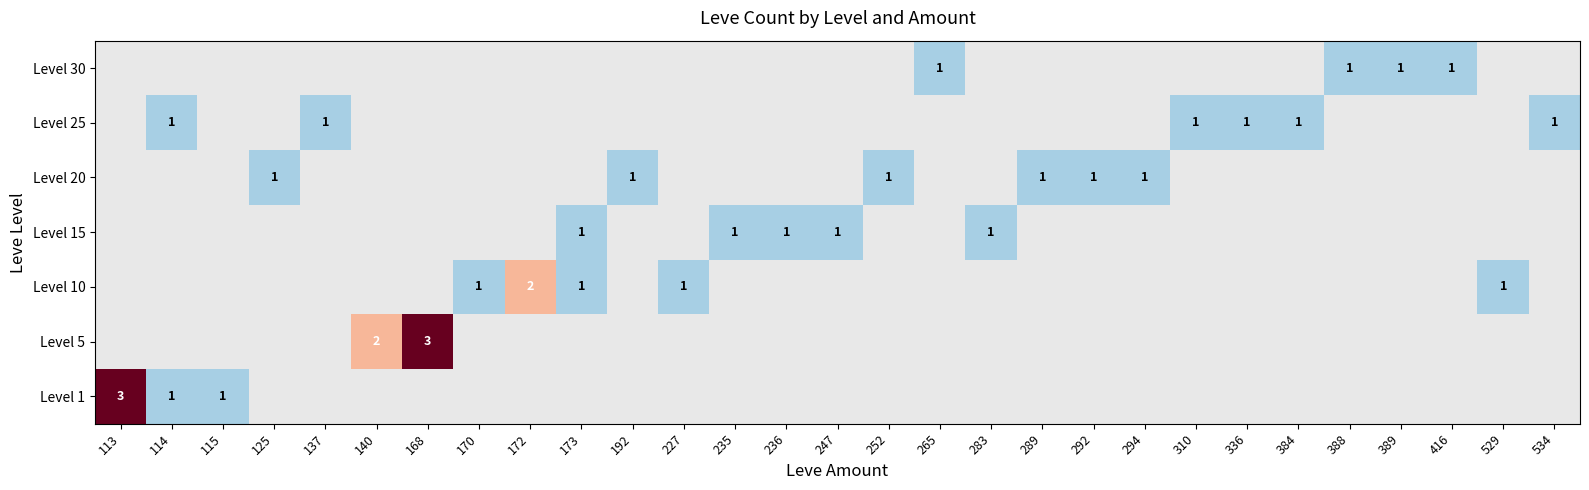

True or false: Level 25 has a value of 1 at 534.

True